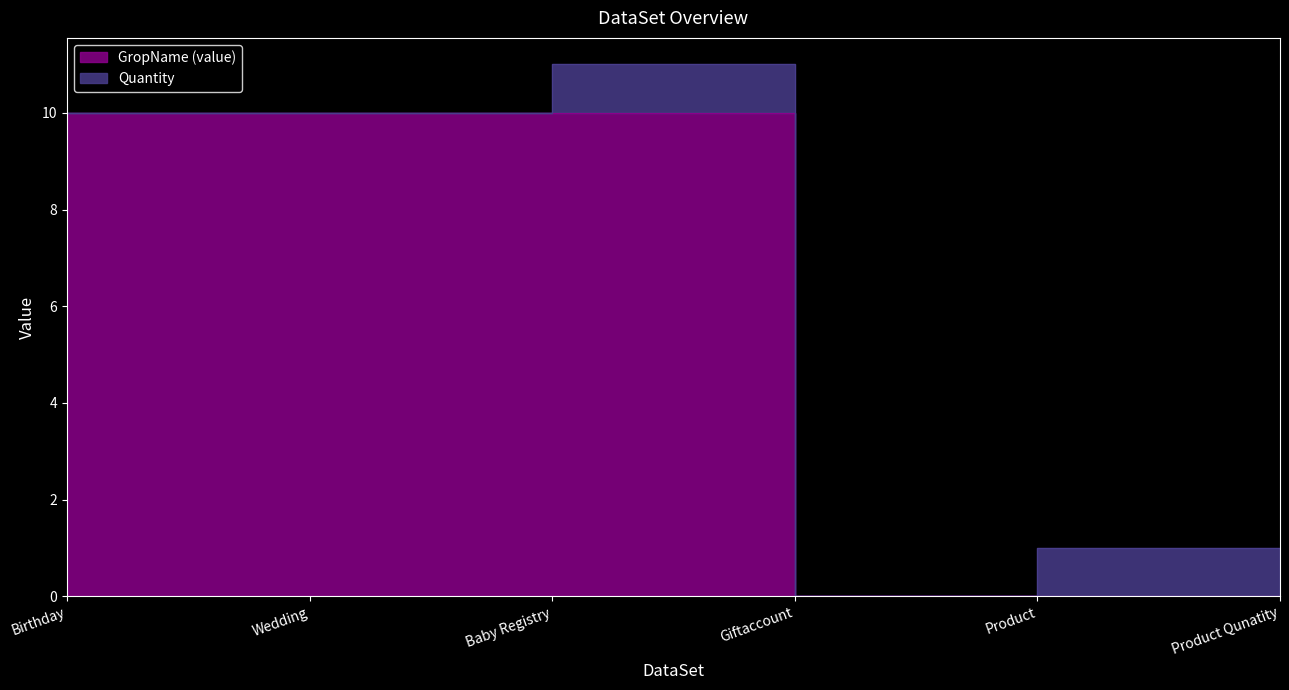

True or false: there are more than 2 points higher than both neighbors.

False